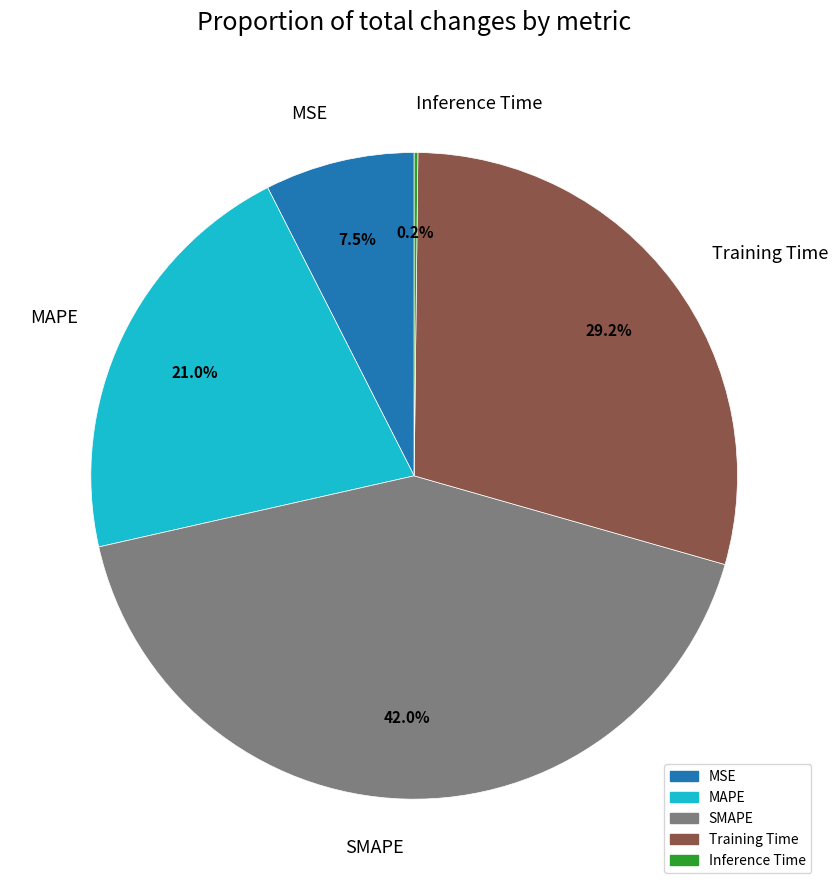

Do MSE and SMAPE together represent more than half of the pie?

No